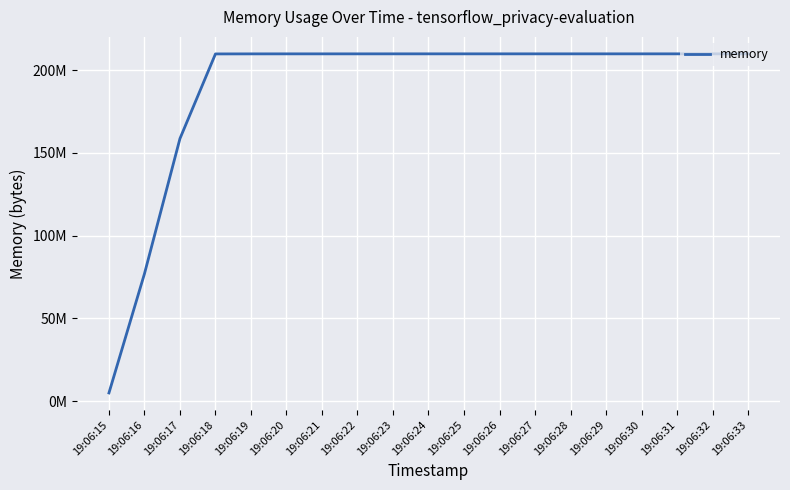

What is the sum of the values at 19:06:33 and 19:06:30?

419708928